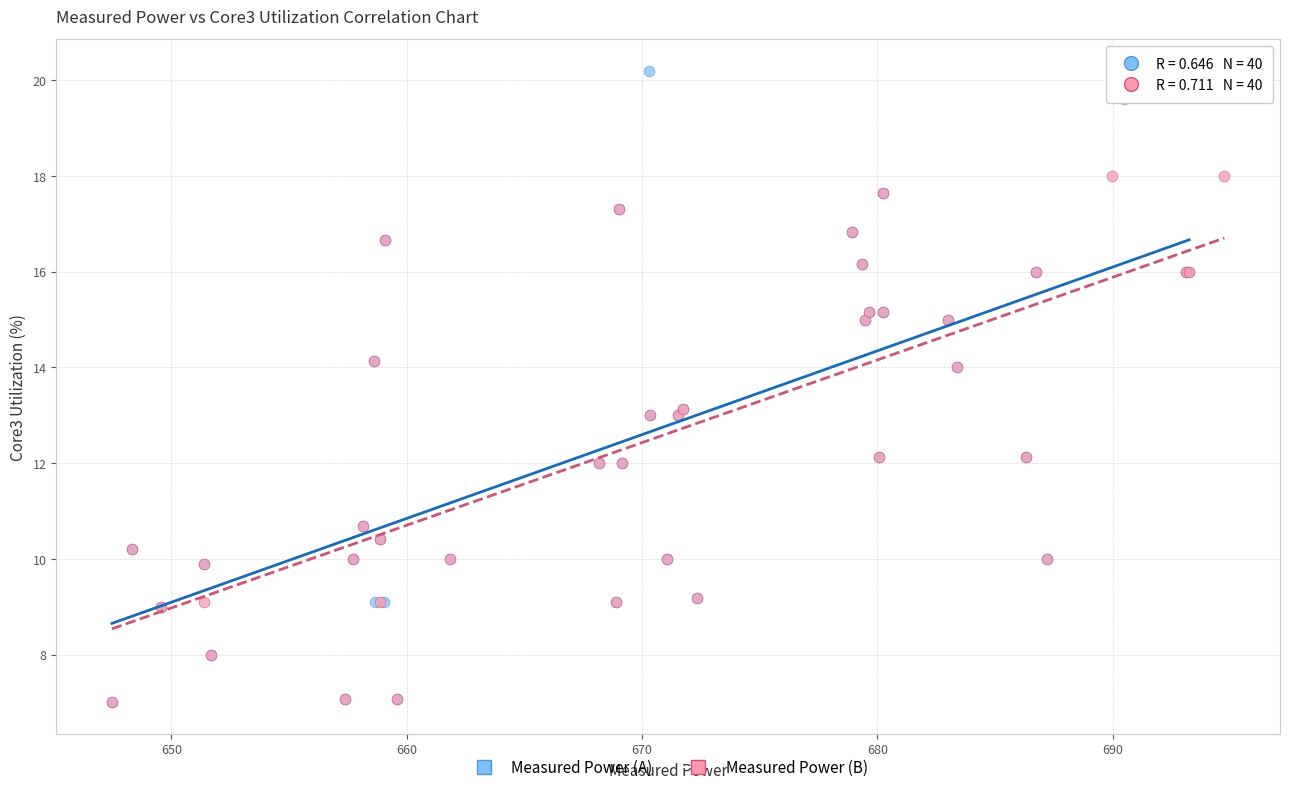

Which series has the widest spread of Y values?

Measured Power (A)